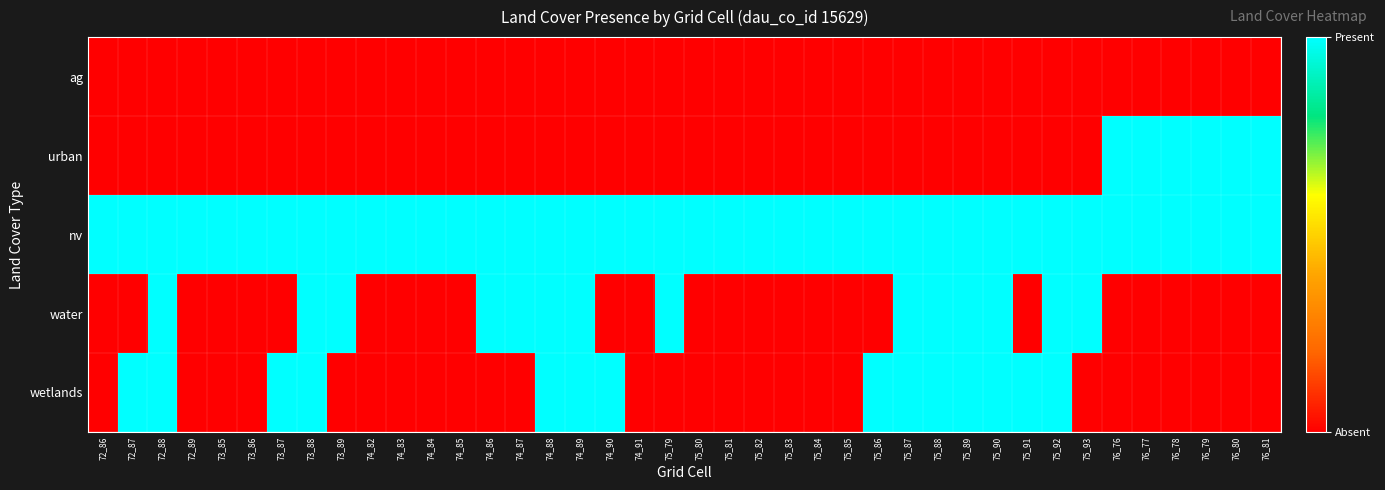

Which series has the largest total across all categories?

nv